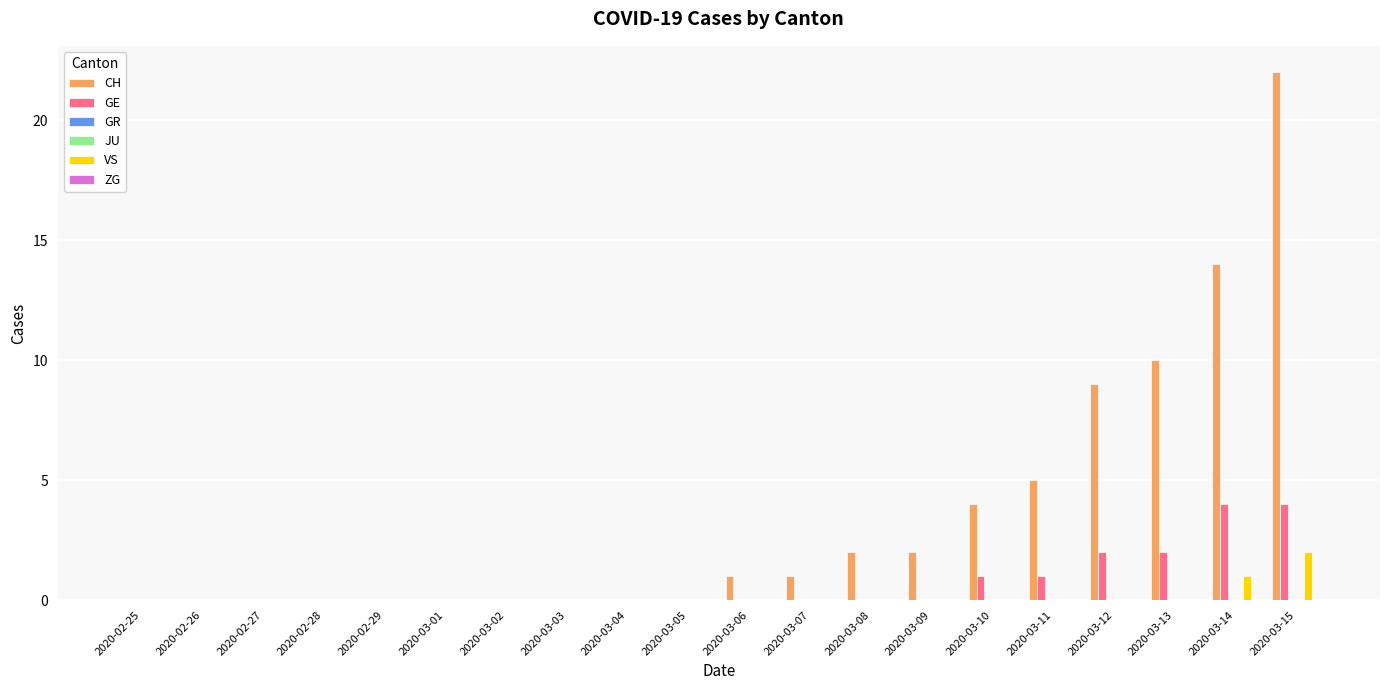

Reading right to left, extract all data points from this chart.

CH: 22	14	10	9	5	4	2	2	1	1	0	0	0	0	0	0	0	0	0	0
GE: 4	4	2	2	1	1	0	0	0	0	0	0	0	0	0	0	0	0	0	0
GR: 0	0	0	0	0	0	0	0	0	0	0	0	0	0	0	0	0	0	0	0
JU: 0	0	0	0	0	0	0	0	0	0	0	0	0	0	0	0	0	0	0	0
VS: 2	1	0	0	0	0	0	0	0	0	0	0	0	0	0	0	0	0	0	0
ZG: 0	0	0	0	0	0	0	0	0	0	0	0	0	0	0	0	0	0	0	0